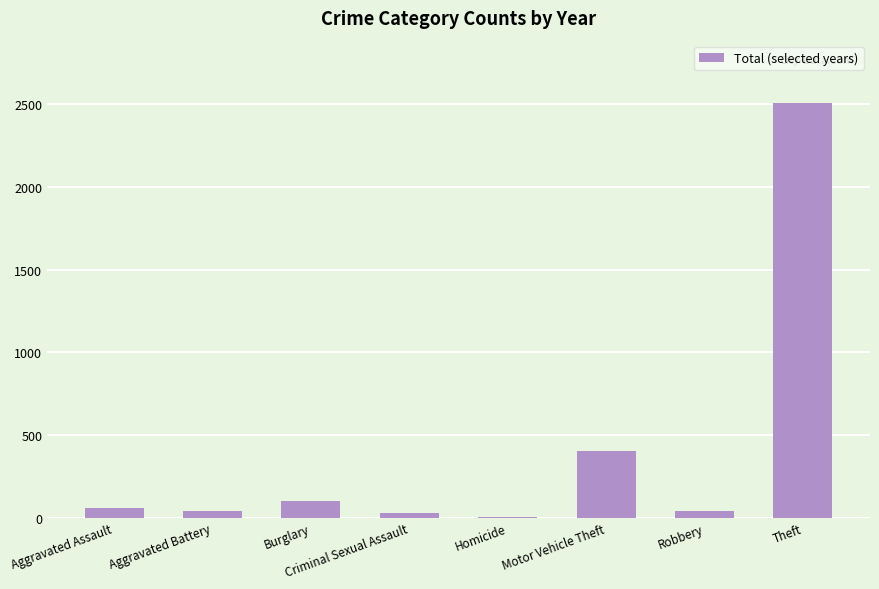

Which category has the highest value across all series?

Theft